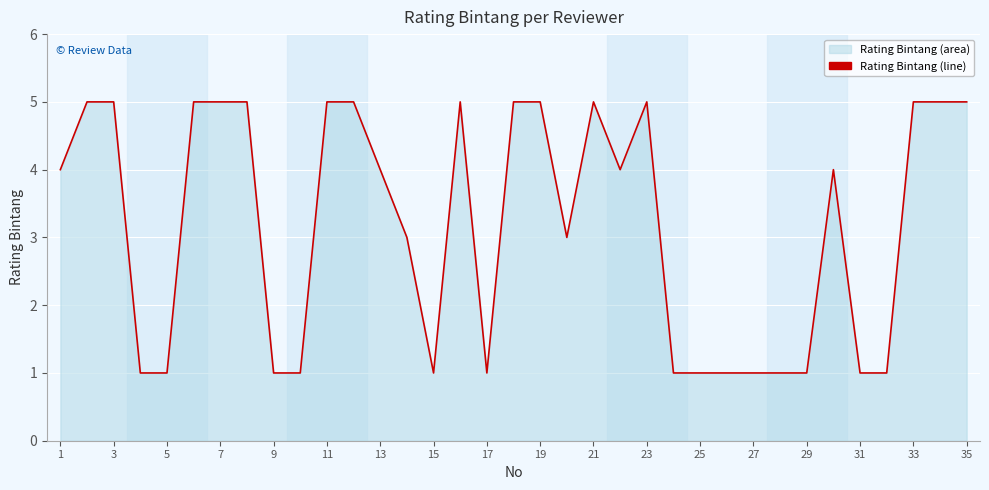

True or false: the data has more than 0 interior local peaks.

True